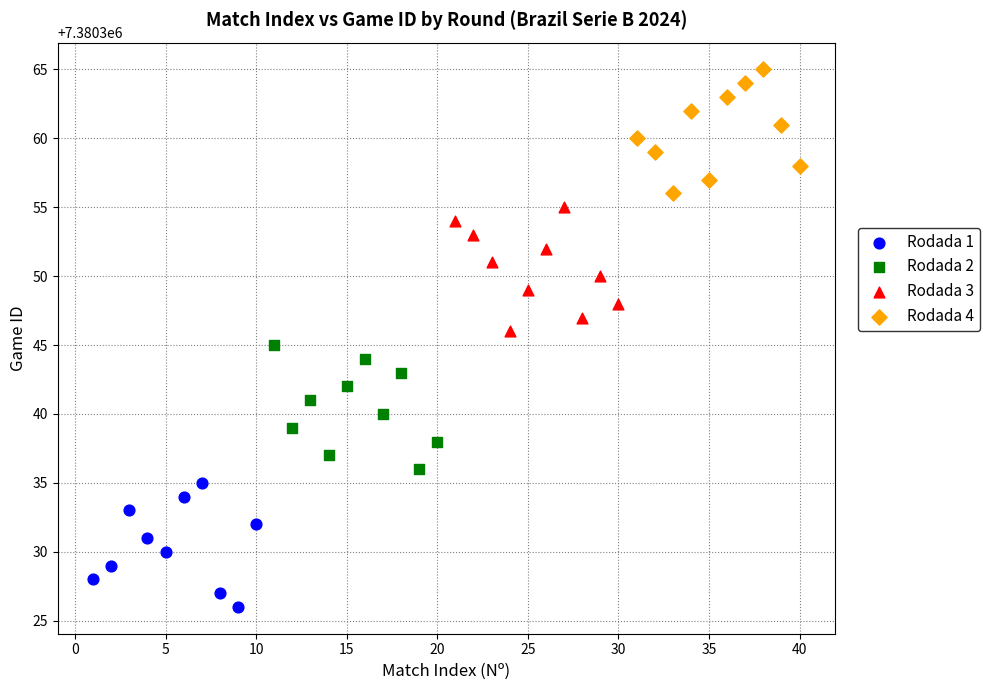

Which series reaches the maximum Y coordinate?

Rodada 4